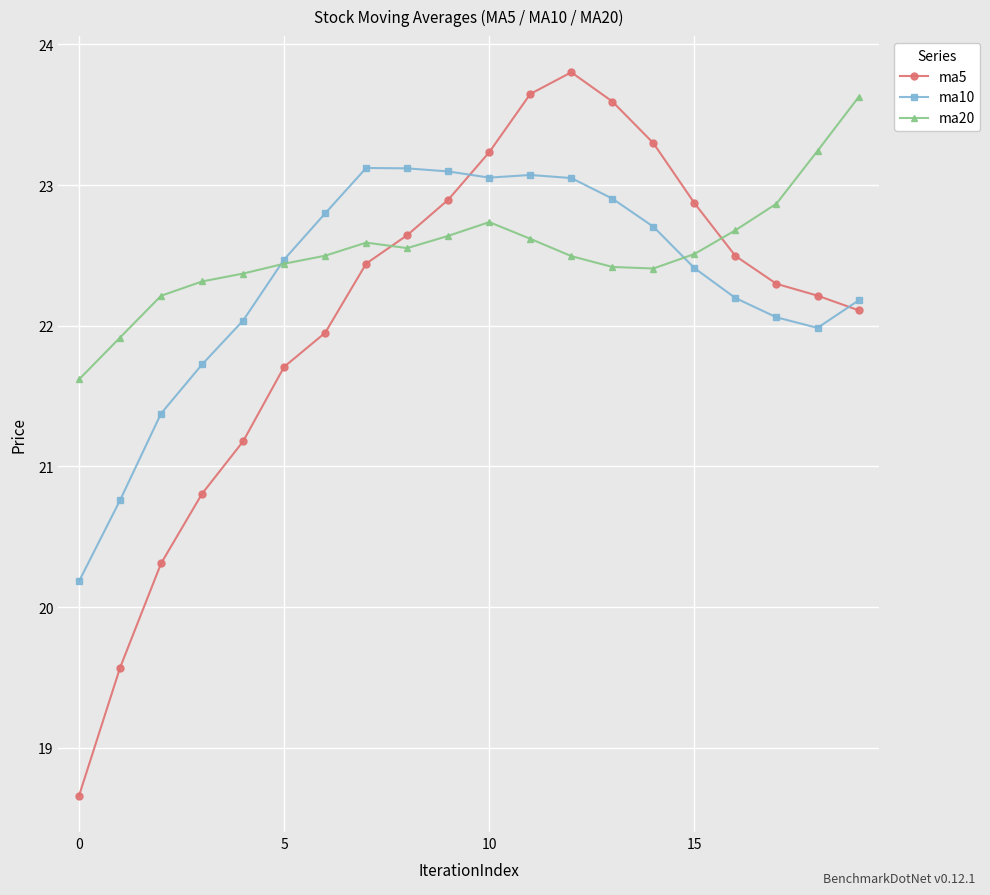

Does the chart have visible grid lines?

Yes